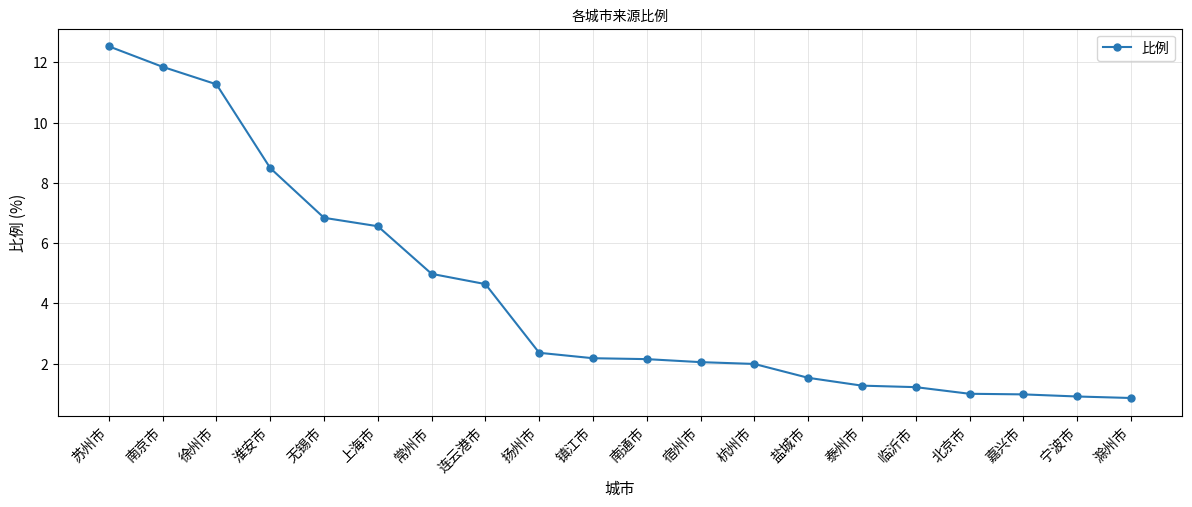

At which label is the value closest to 6?

上海市